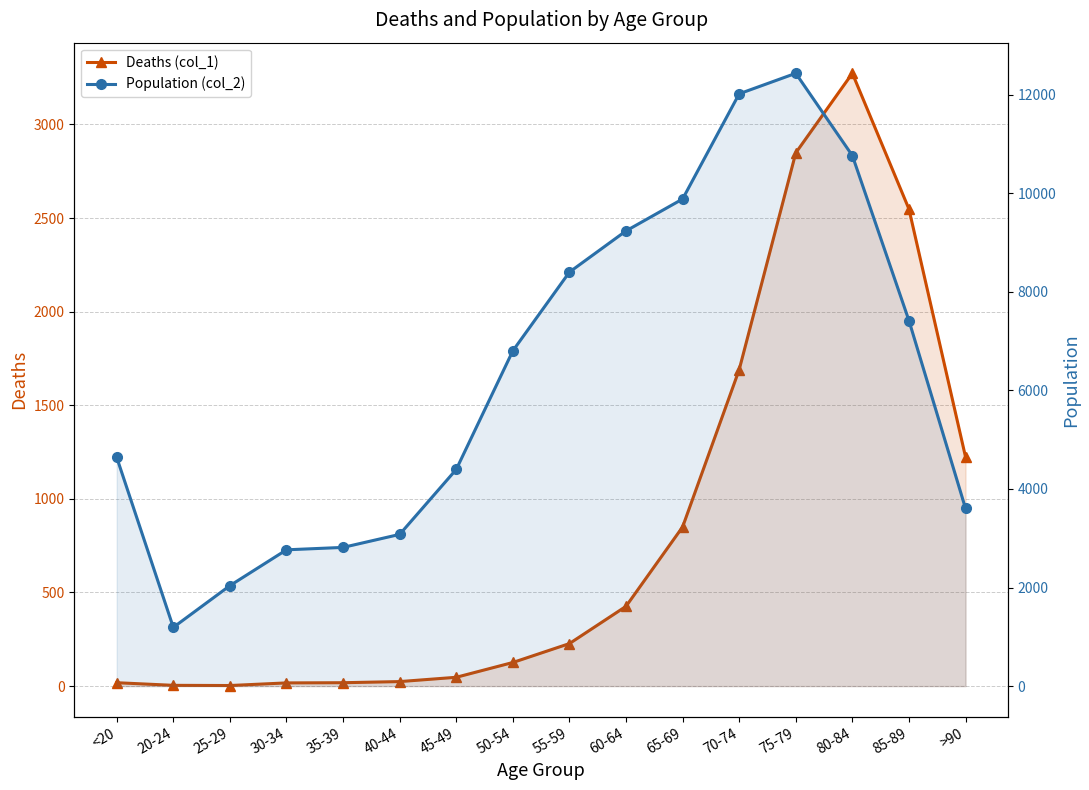

What is the difference between the second highest and minimum values in the Population (col_2) series?

10827